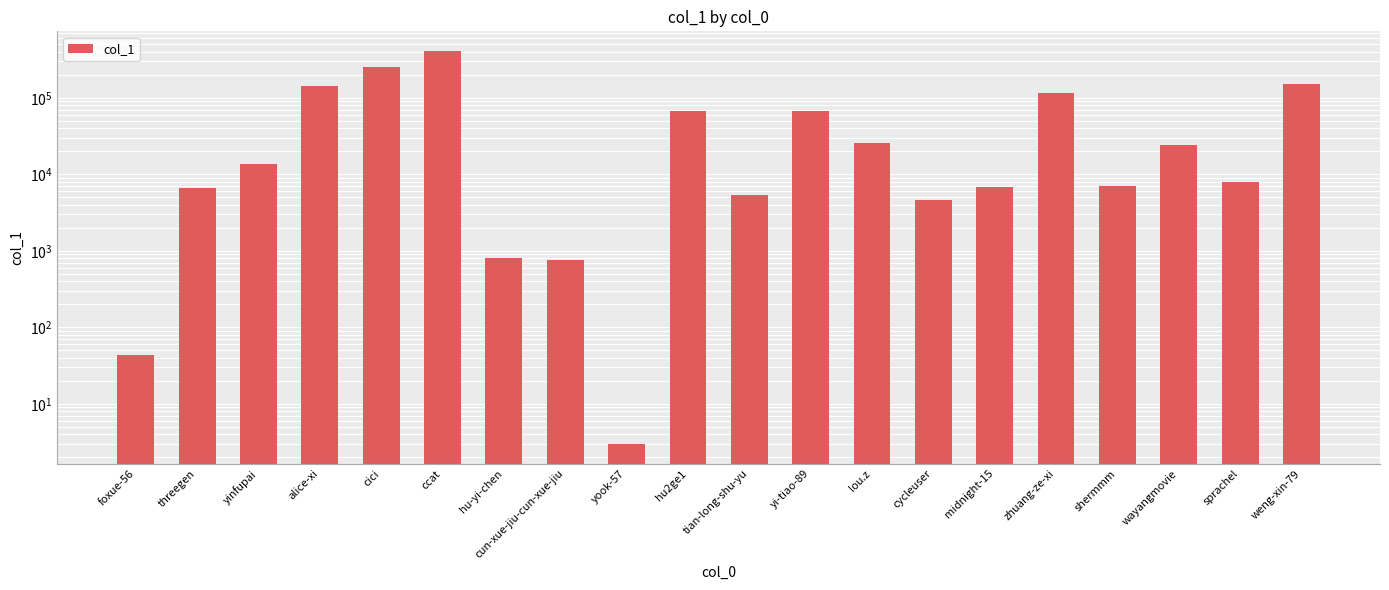

Does the chart contain stacked bars?

No